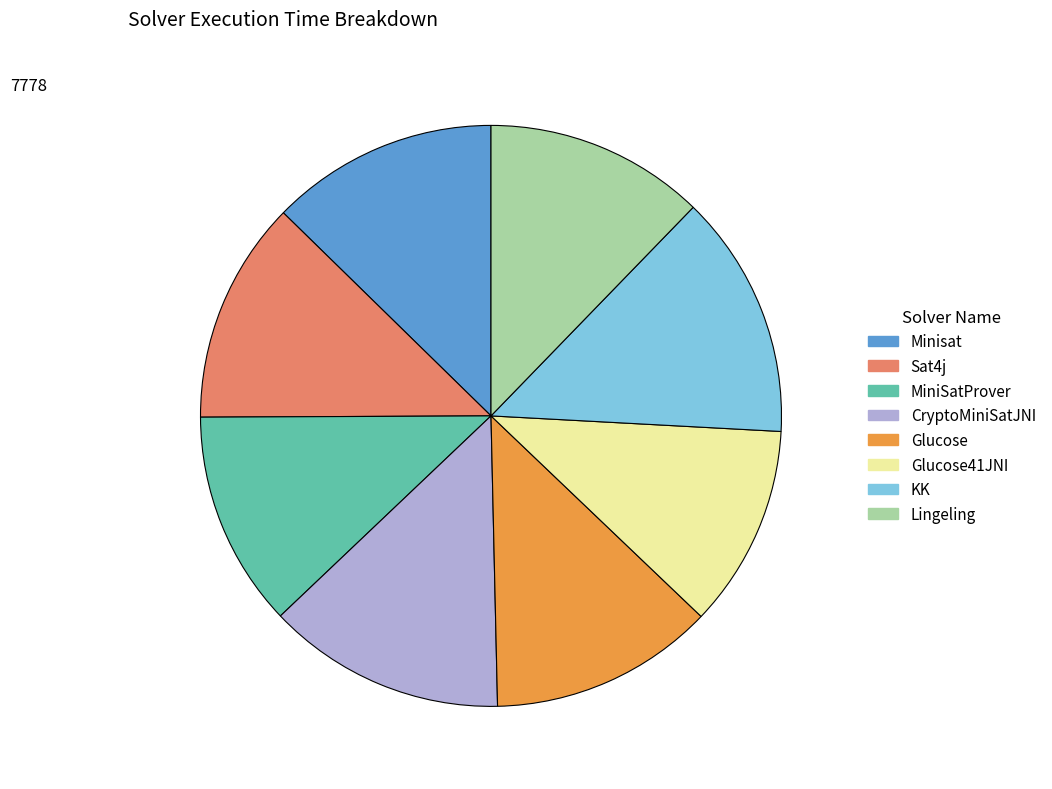

Does any single category account for the majority?

No